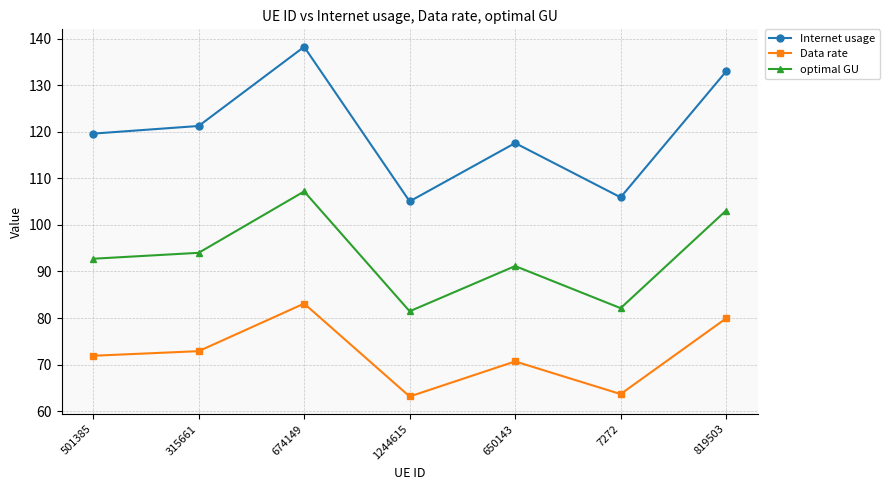

True or false: Data rate and Internet usage intersect in this chart.

False